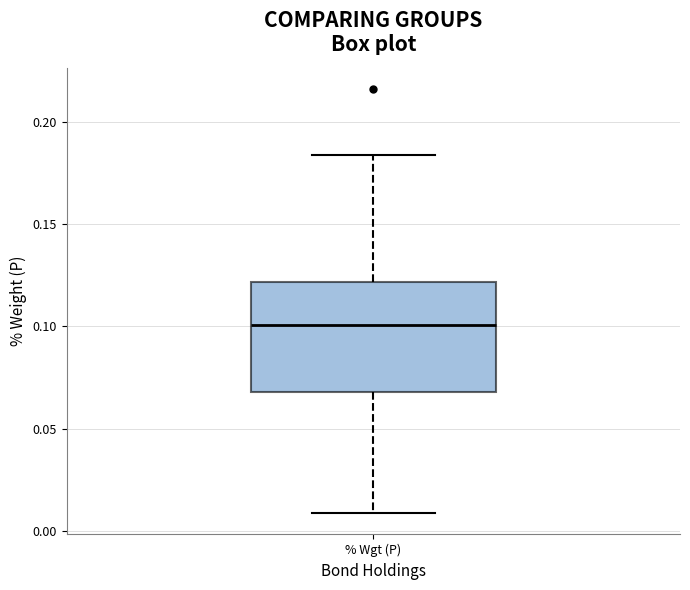

Read this box plot against the y-axis: the position of the median line, the range covered by the box, and the ends of both whiskers. The values are not printed on the chart, so give them approximately, as read against the axis.

median 0.100, box 0.070 to 0.120, whiskers 0.010 to 0.185